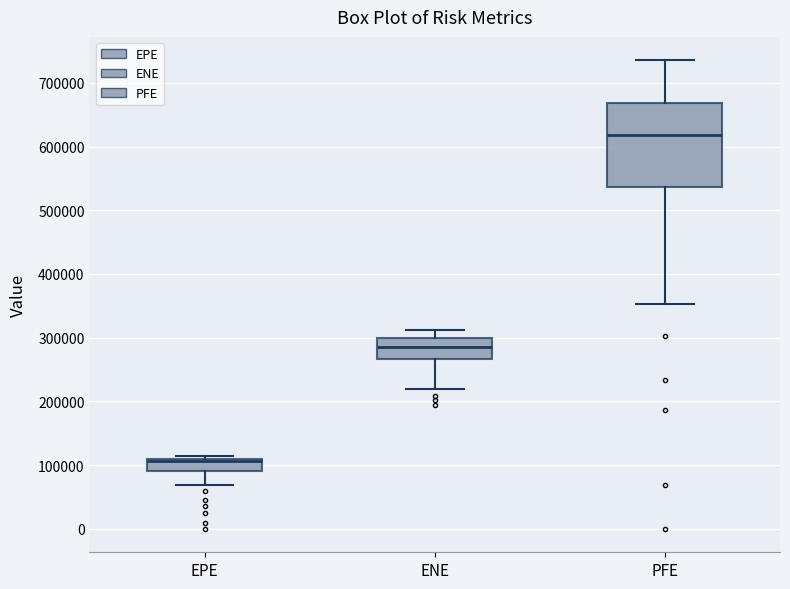

Reading left to right, transcribe this box plot: for each box, give where its median line is, the range the box spans, and where its two whiskers end, as read against the y-axis. The values are not printed on the chart, so give them approximately, as read against the axis.

EPE: median 110000 (just below the box's upper edge), box 90000 to 110000, whiskers 70000 to 120000
ENE: median 290000, box 270000 to 300000, whiskers 220000 to 310000
PFE: median 620000, box 540000 to 670000, whiskers 350000 to 740000